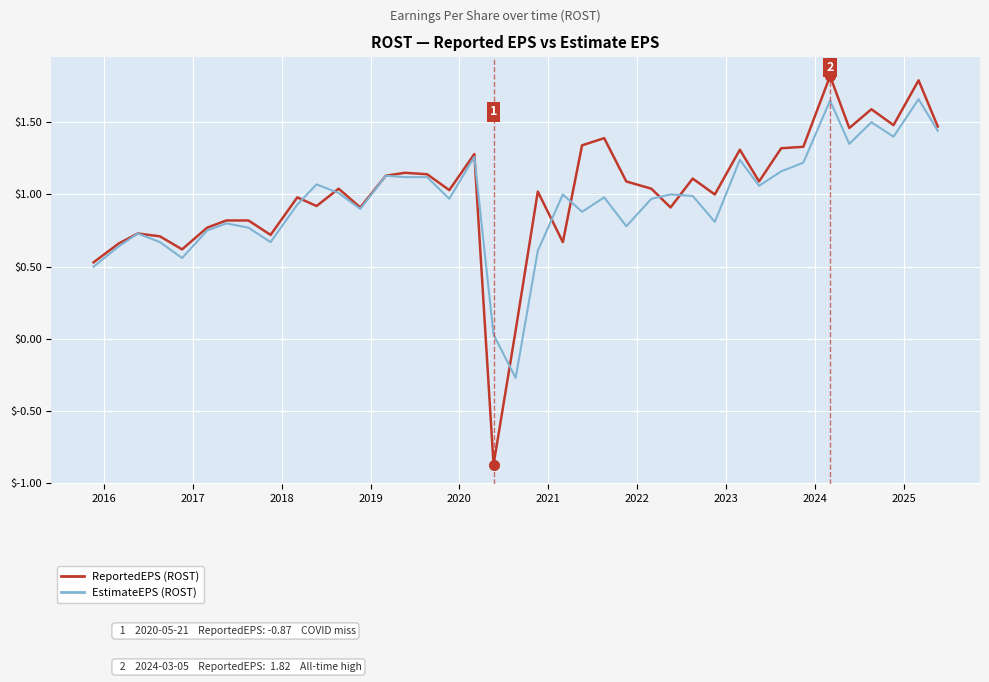

Which series has the widest spread of values?

ReportedEPS (ROST)